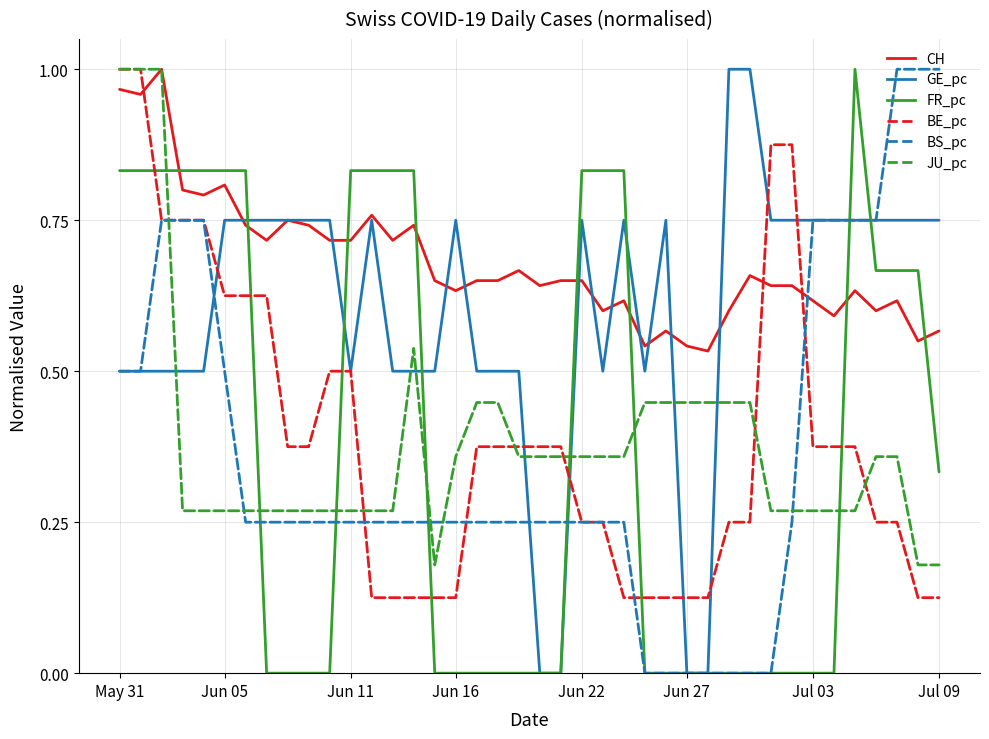

Which series has the largest total across all categories?

CH